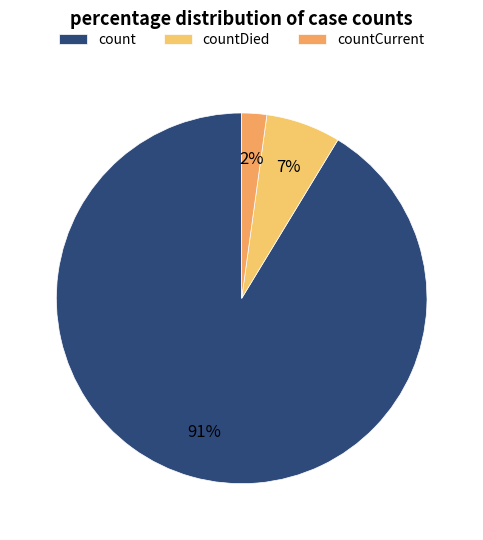

Which slice is the largest?

count